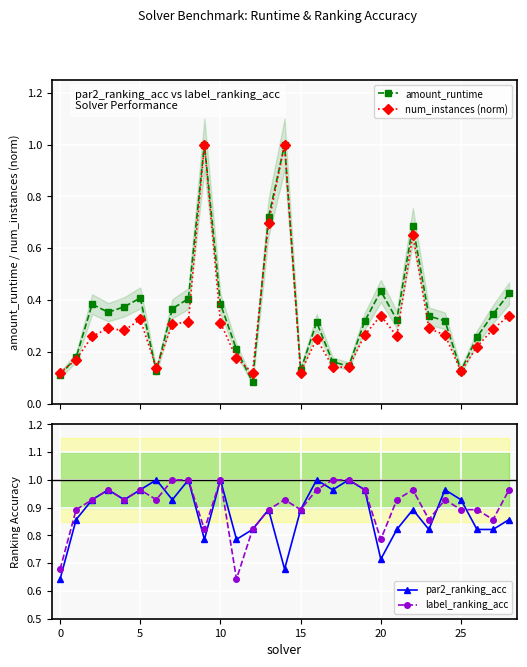

After their last crossing, which series has the higher values: par2_ranking_acc or amount_runtime?

par2_ranking_acc